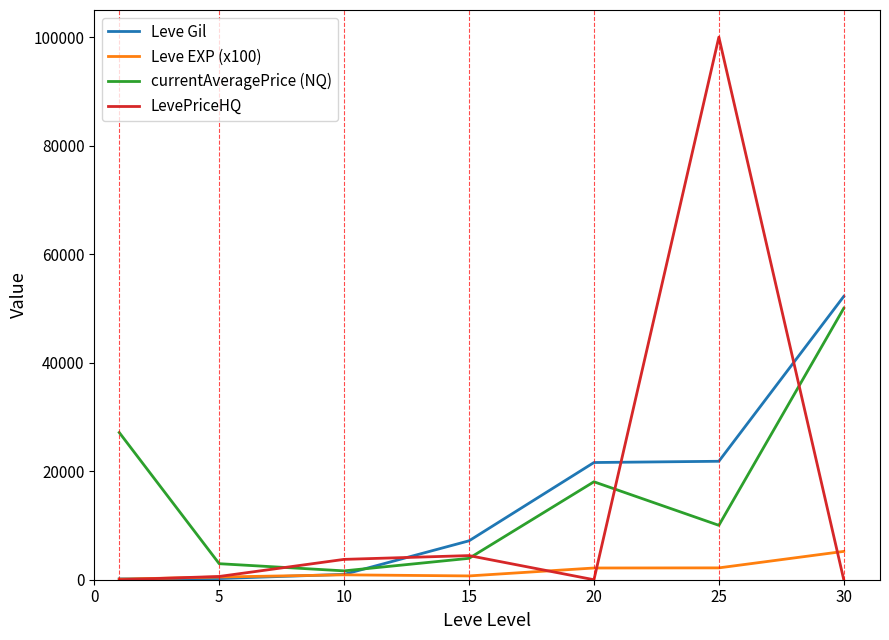

How many intersections are there between currentAveragePrice (NQ) and Leve Gil?

1